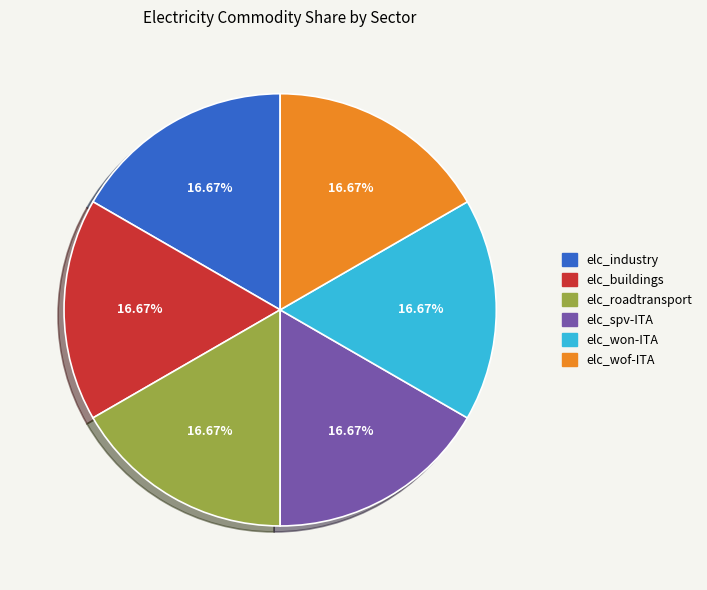

Do elc_industry and elc_roadtransport together represent more than half of the pie?

No